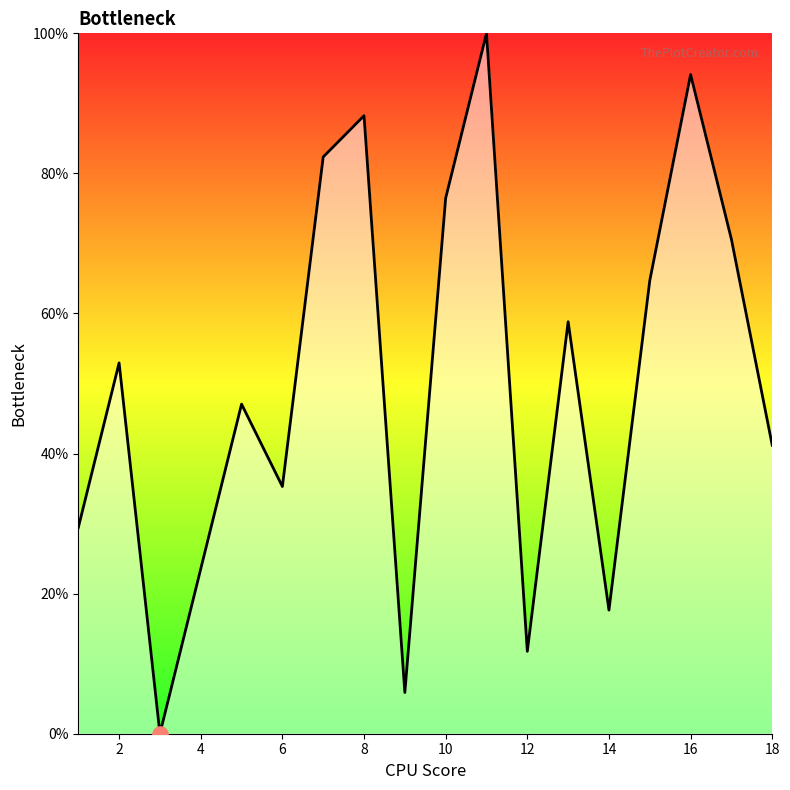

What is the greatest value displayed?

100.0